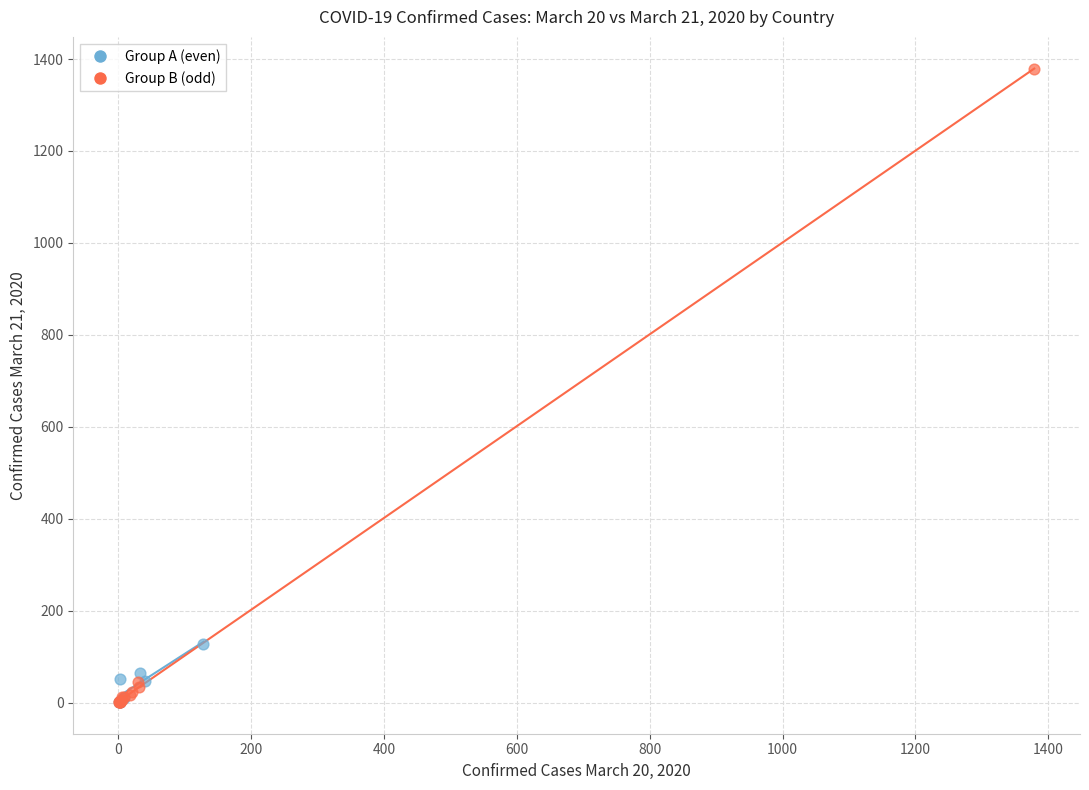

Which series reaches the maximum Y coordinate?

Group B (odd)